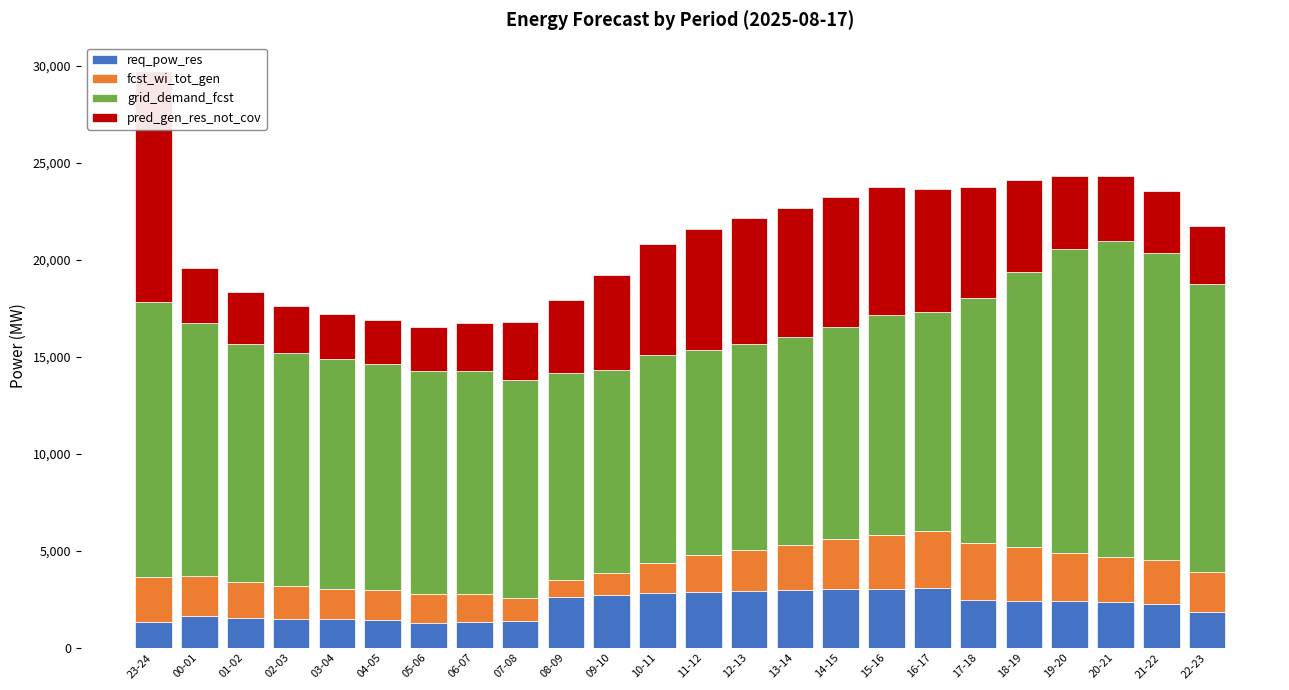

What is the maximum value shown in the chart?

16306